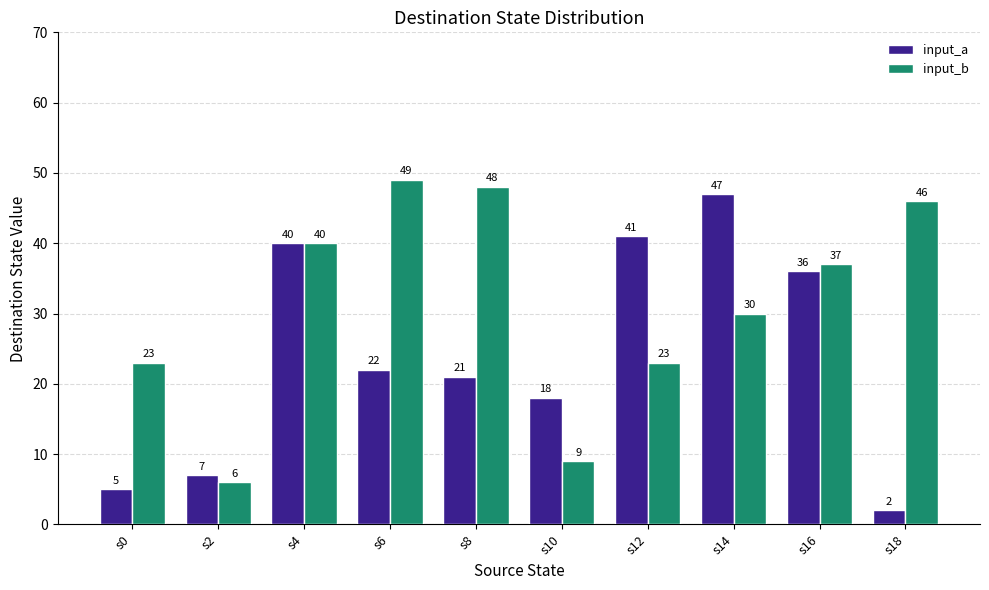

What is the minimum value for input_a?

2